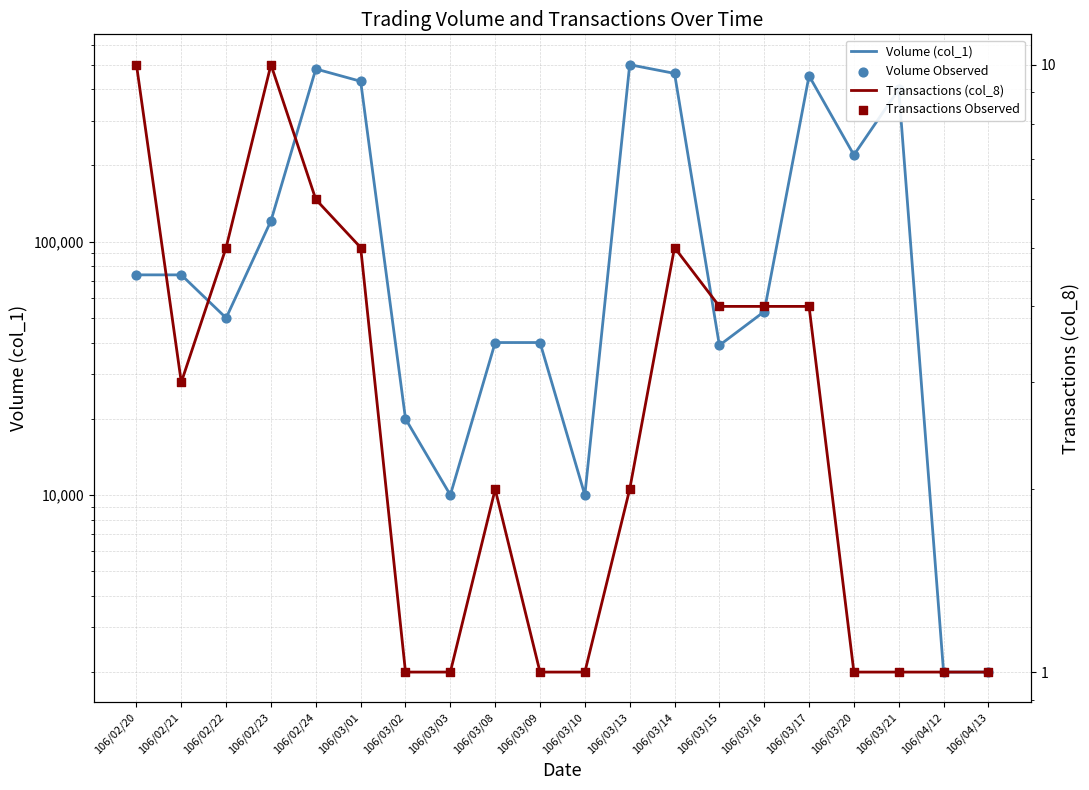

At which category is the sum across all series the highest?

106/03/13